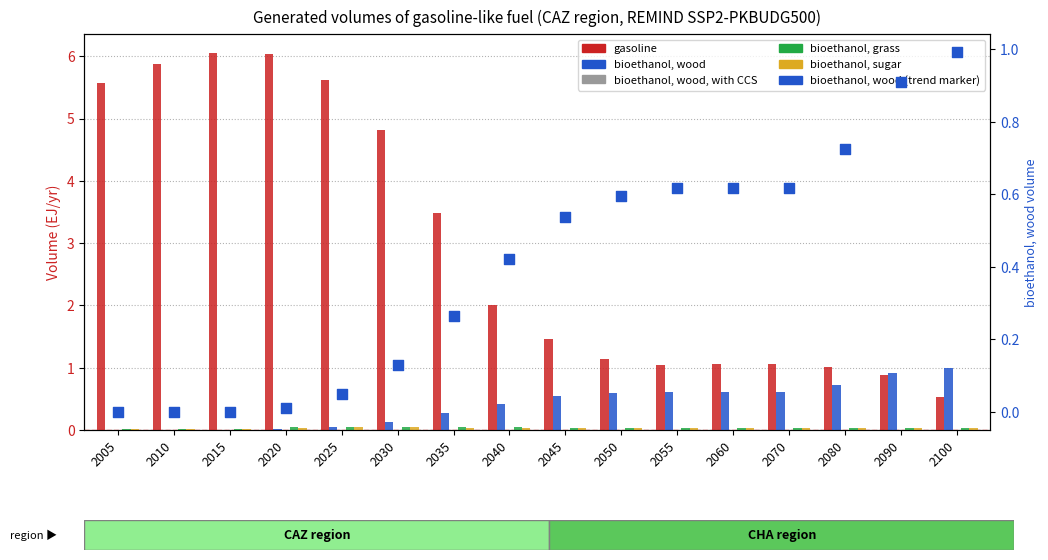

Which series has the largest Y range (max minus min)?

gasoline